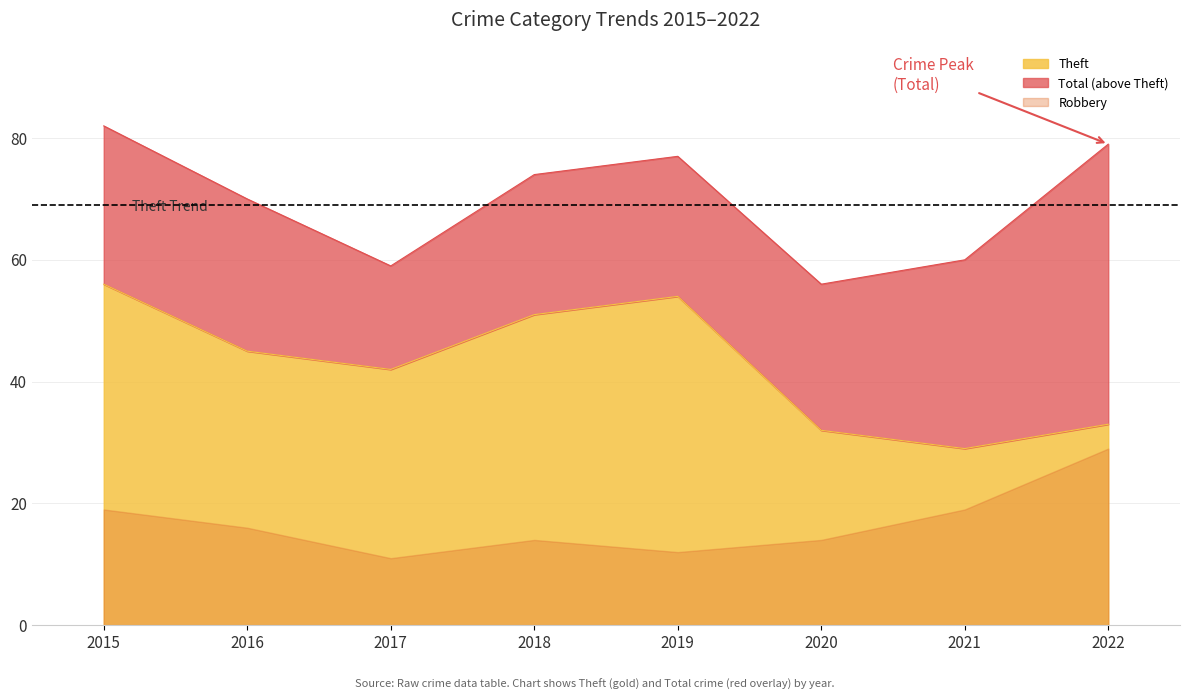

What is the value of the Theft point at the 4th from the left?

51